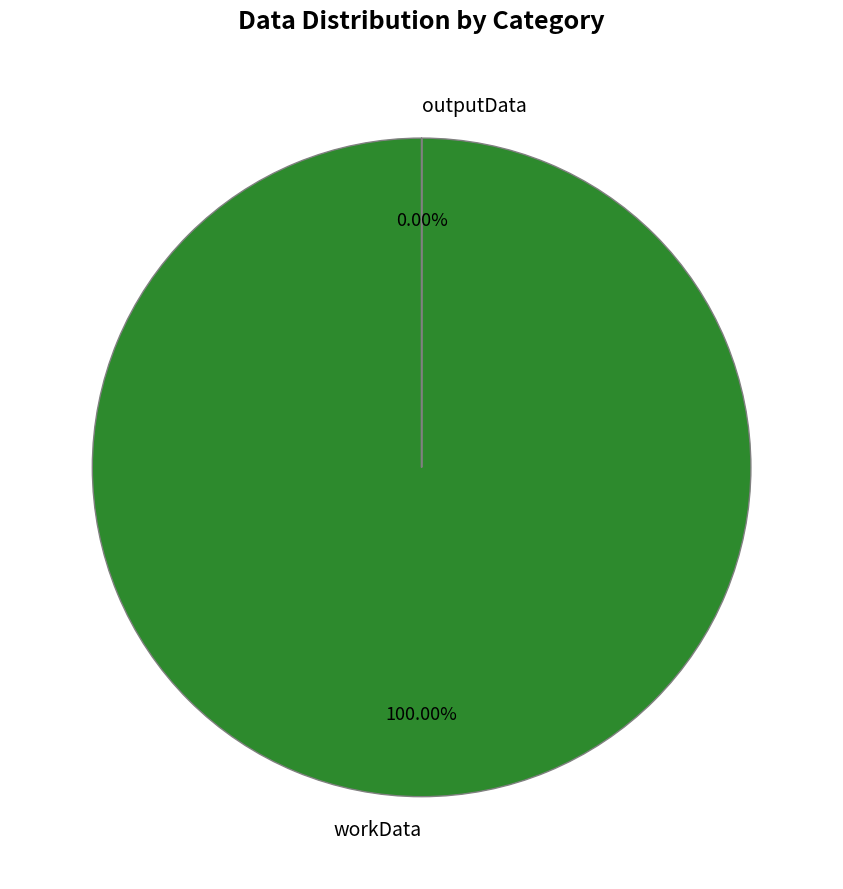

How many slices are in this pie chart?

2